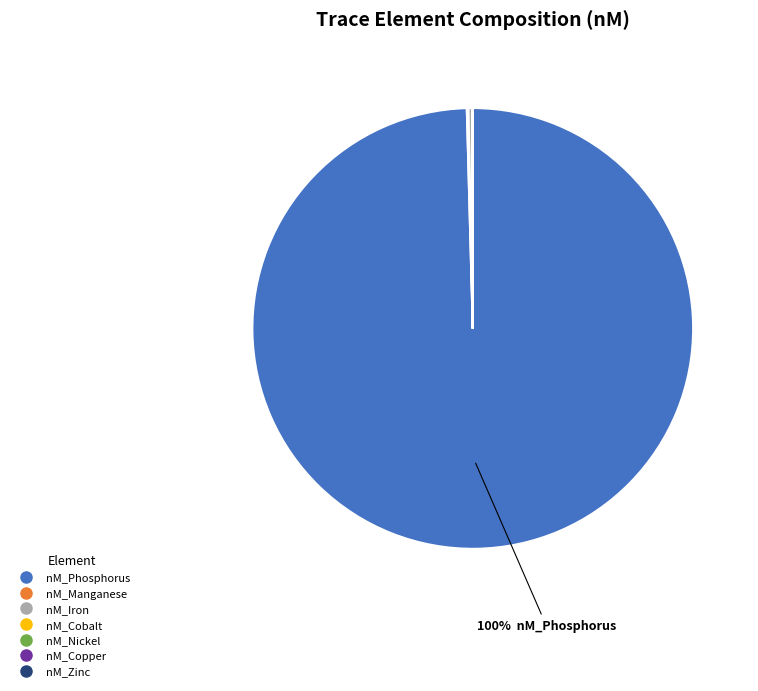

True or false: nM_Phosphorus accounts for 100% of the total.

True